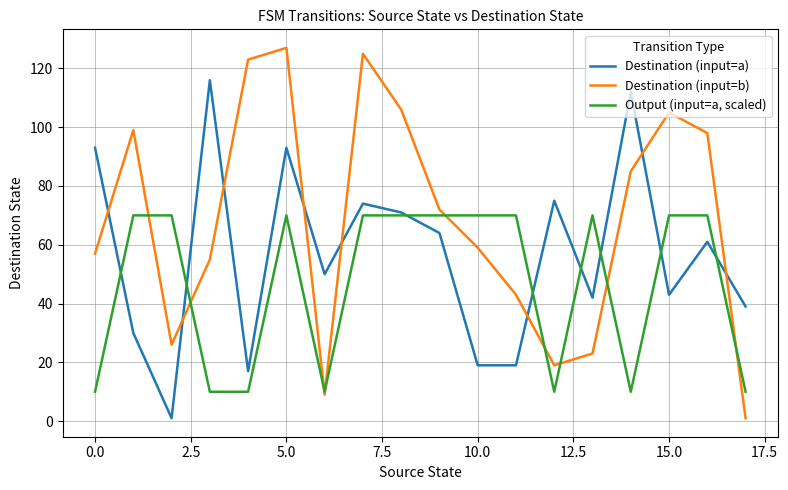

Which series has the largest range (max minus min)?

Destination (input=b)